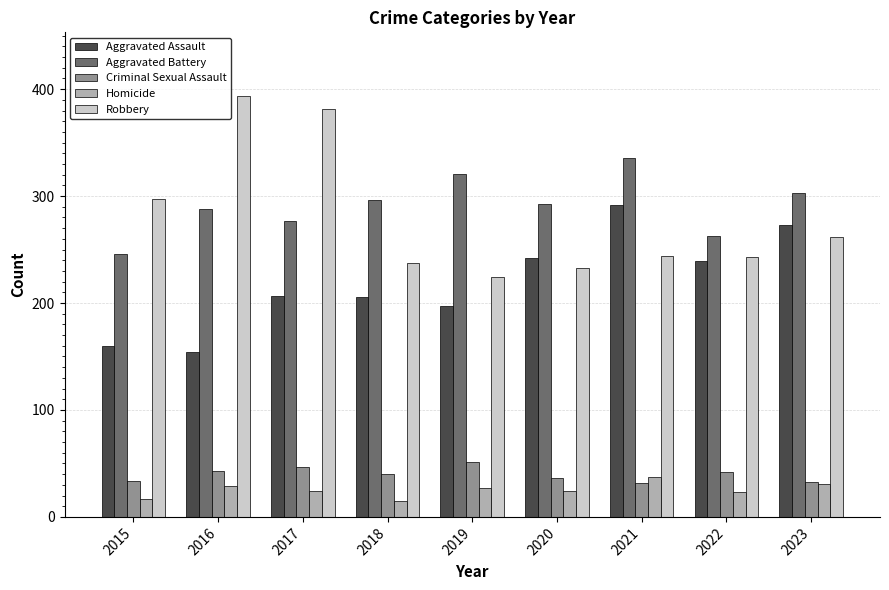

The value of Aggravated Assault at 2017 is 272. True or false?

False